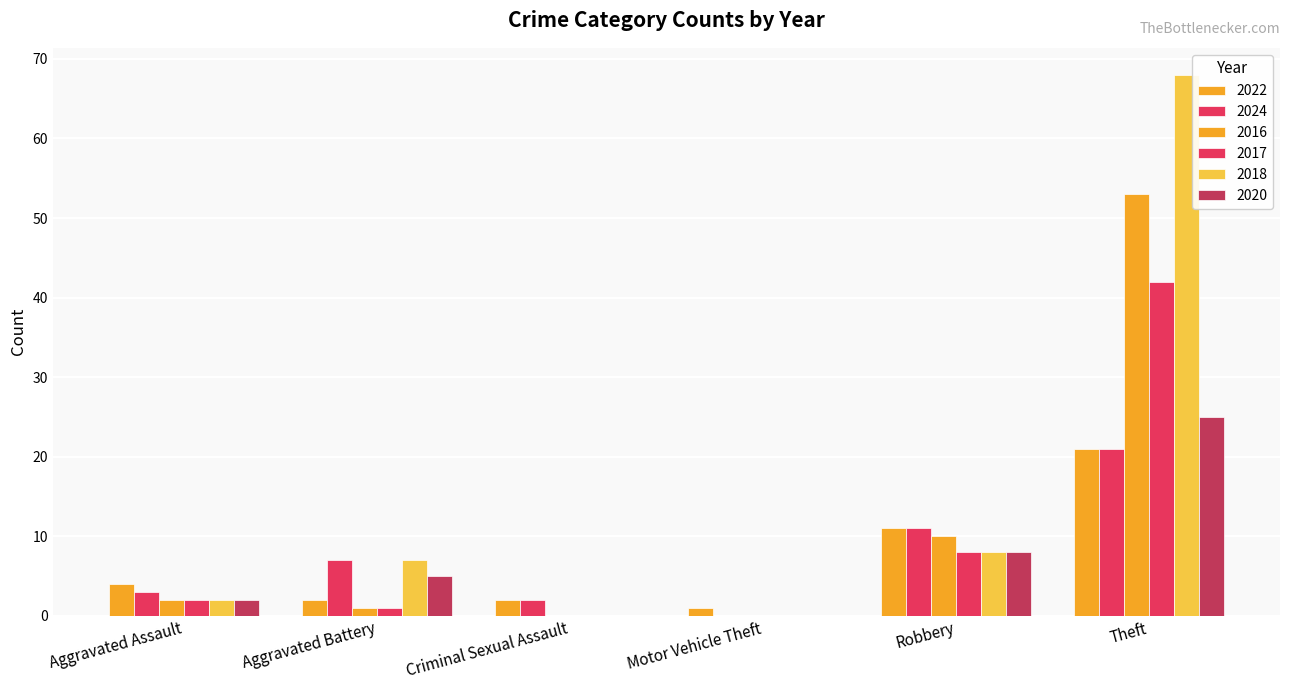

At which category is the sum across all series the highest?

Theft